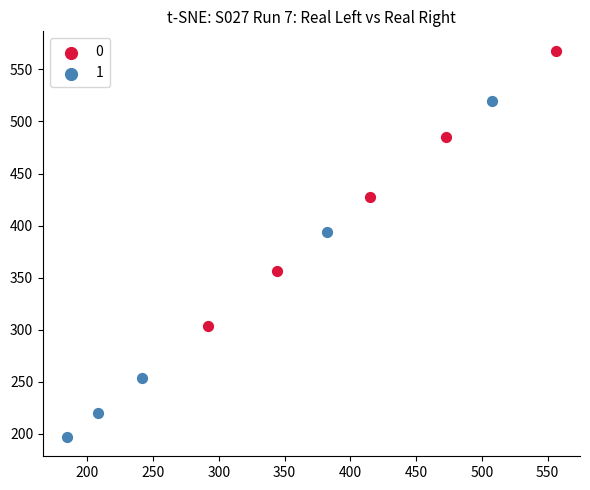

Which series contains the highest Y value?

0